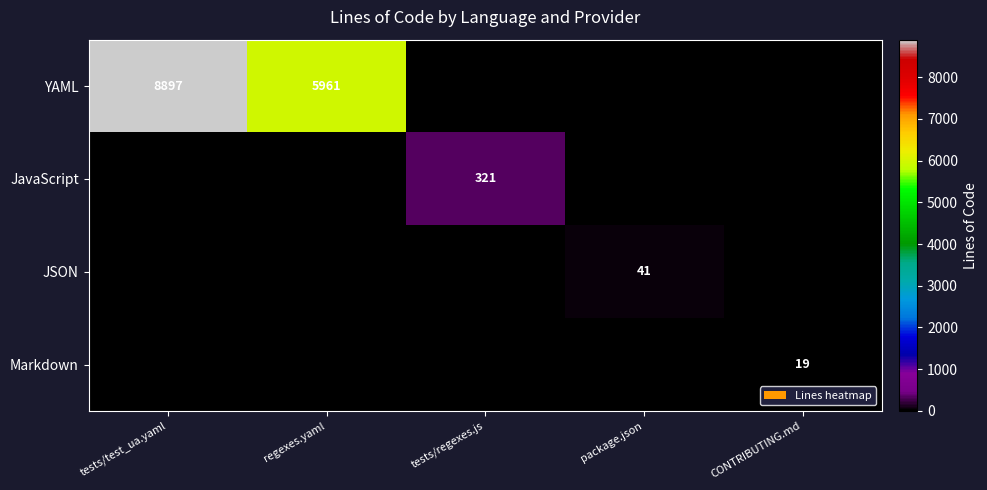

The YAML series shows 0 at package.json. True or false?

True